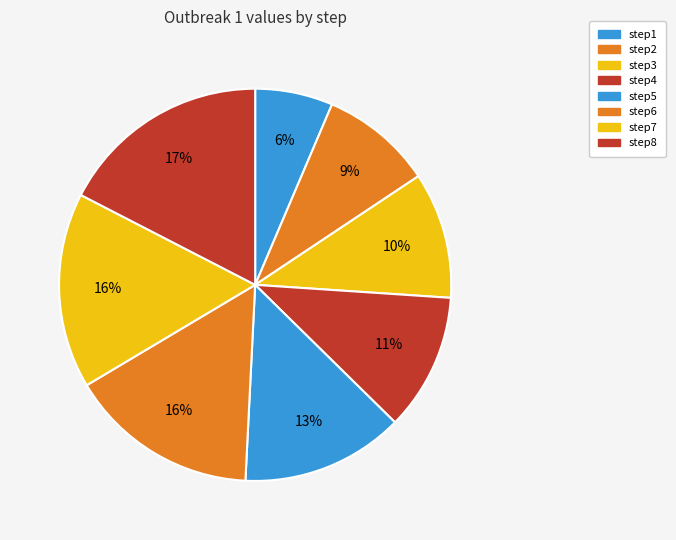

Is it true that step6 is 16% of the pie?

True